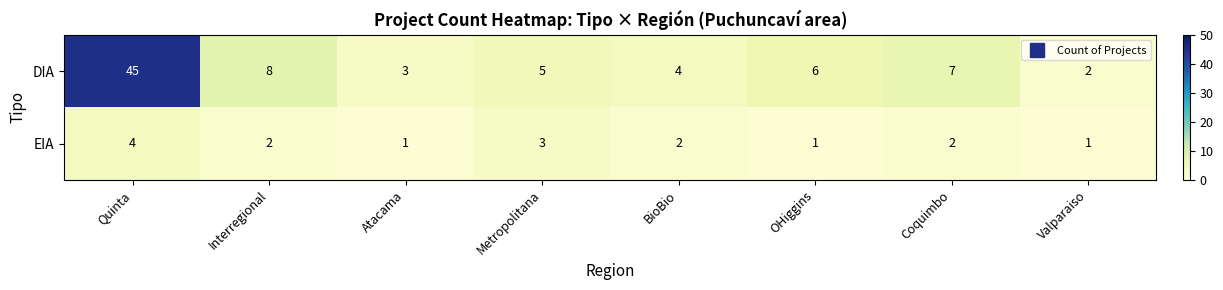

What is the approximate value of DIA at BioBio?

4